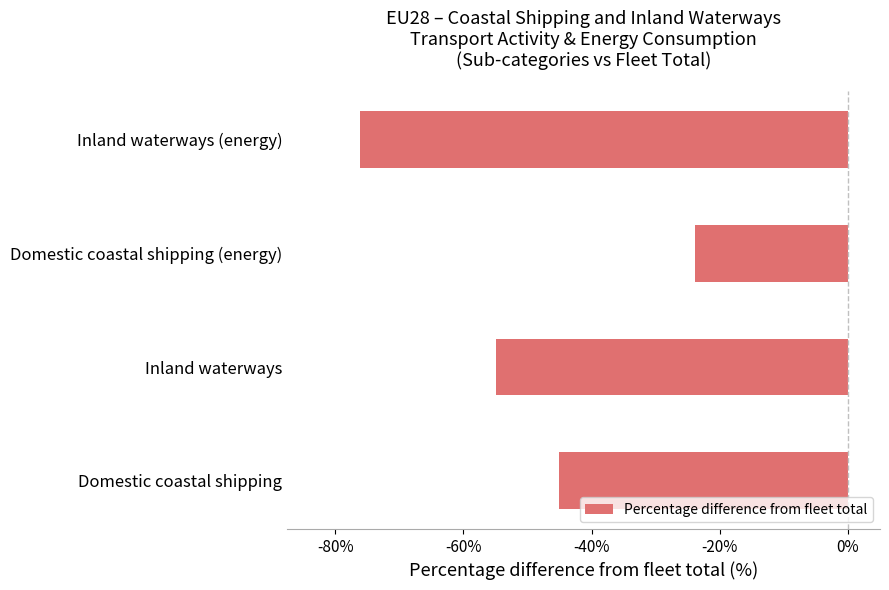

What is the change in value from Inland waterways to Domestic coastal shipping (energy)?

+31.0